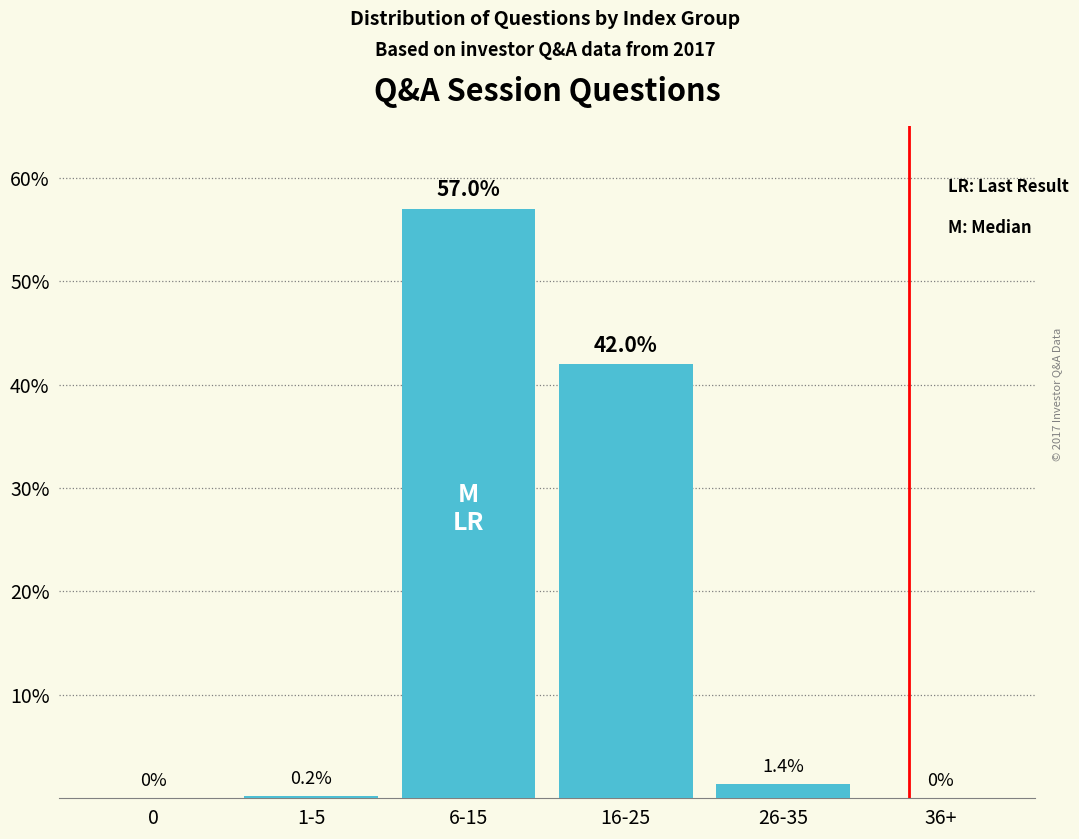

What is the change in value from 6-15 to 26-35?

-55.6